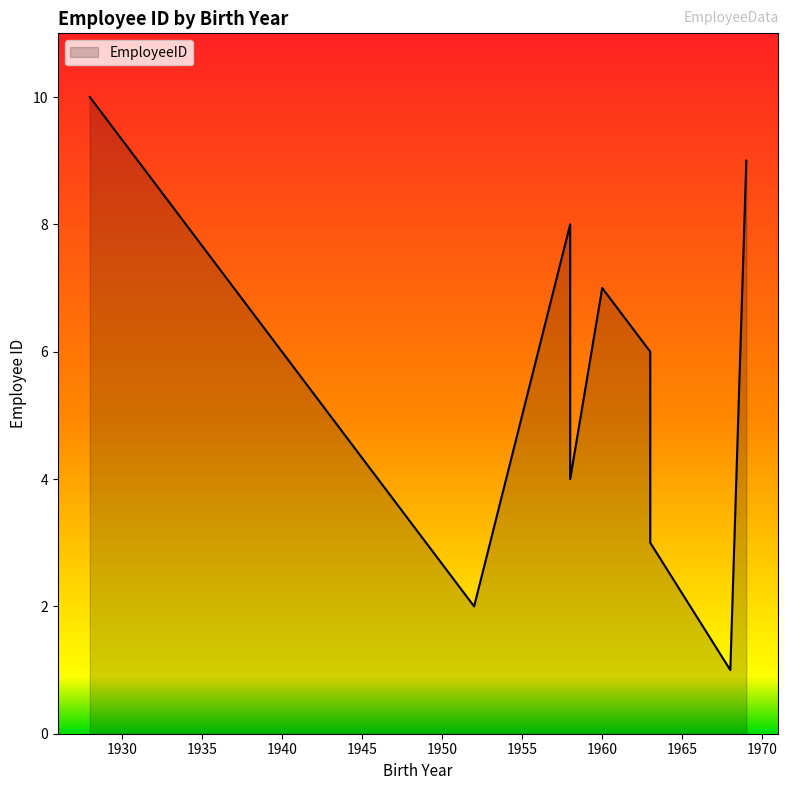

What is the sum of all values?

55